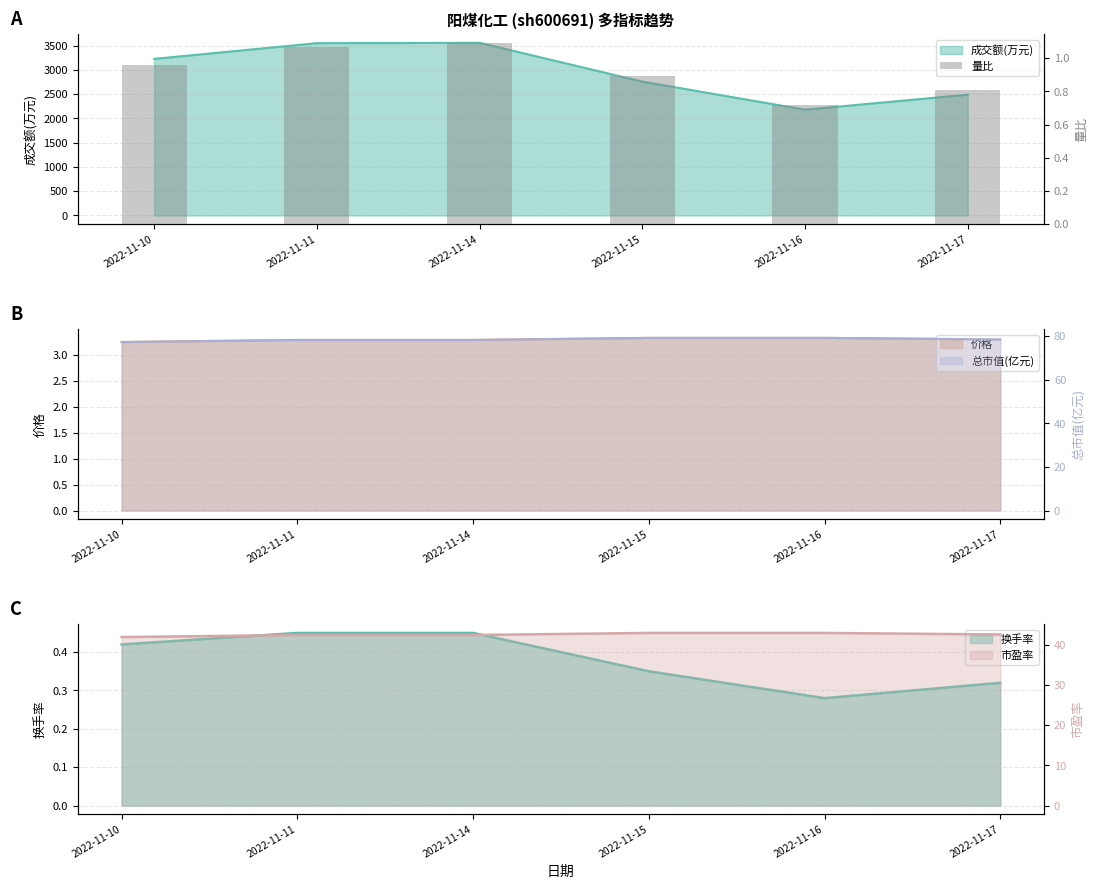

Does the chart contain any negative values?

No